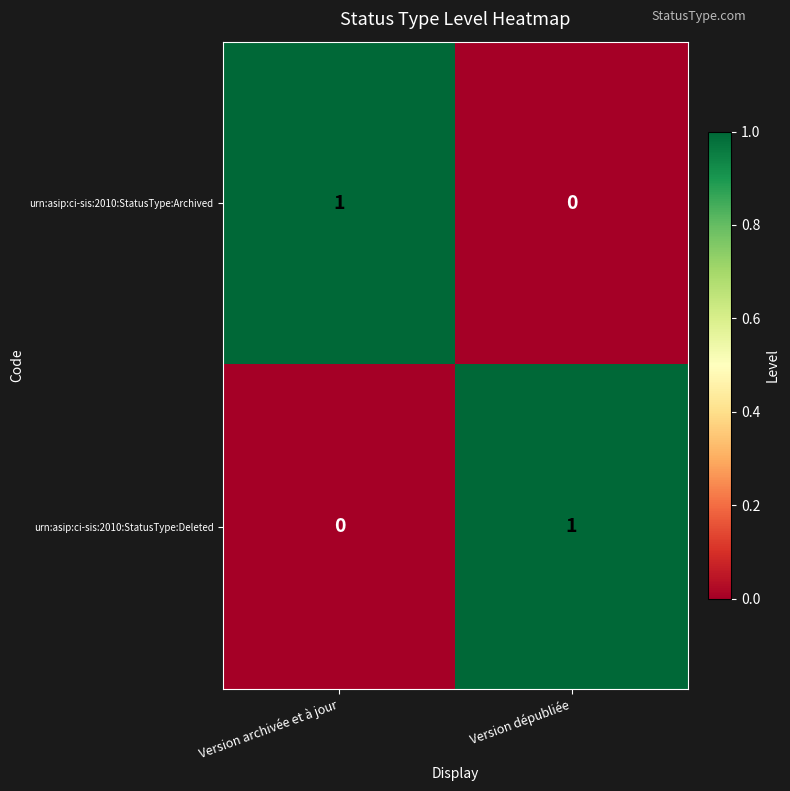

True or false: urn:asip:ci-sis:2010:StatusType:Archived has a value of 1 at Version archivée et à jour.

True